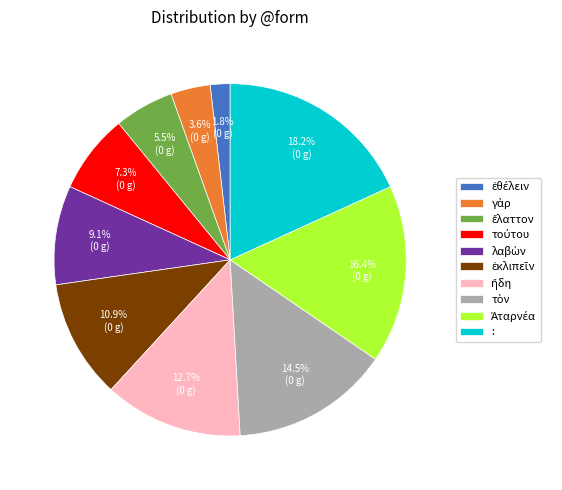

Is there any slice that represents more than half of the pie?

No